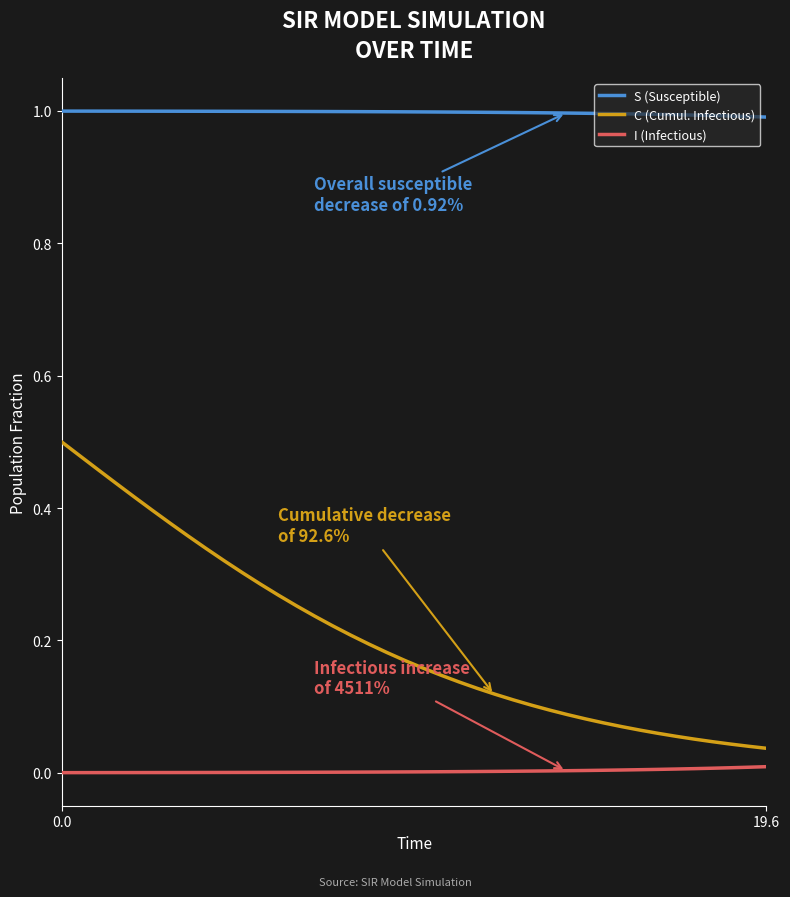

Which series has the largest range (max minus min)?

C (Cumul. Infectious)